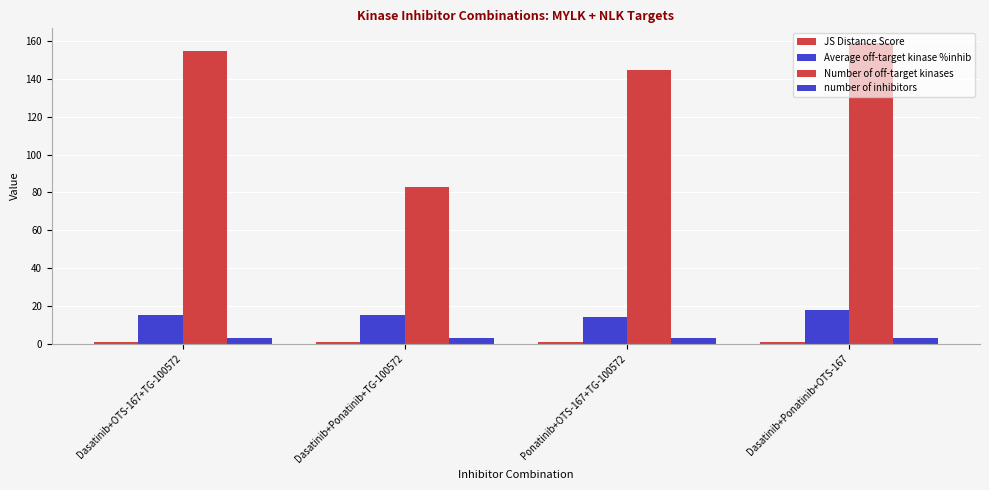

Count the number of data series in this chart.

4